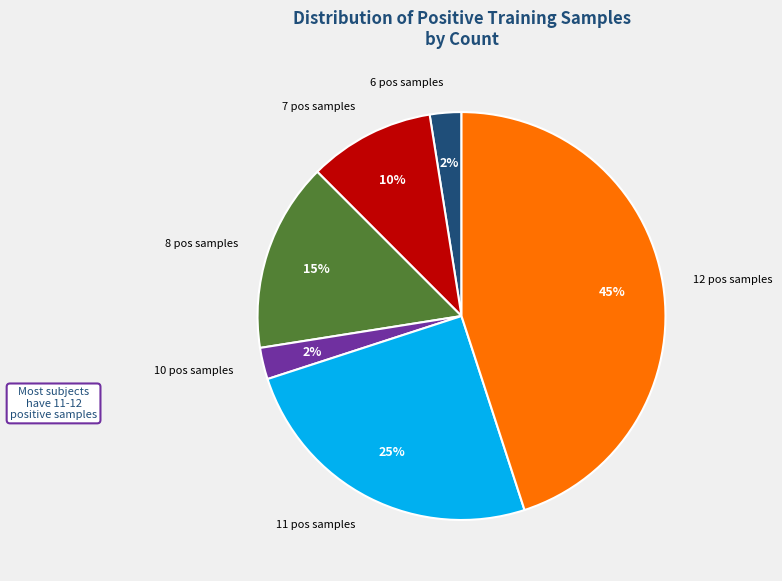

Is there a majority slice in this chart?

No